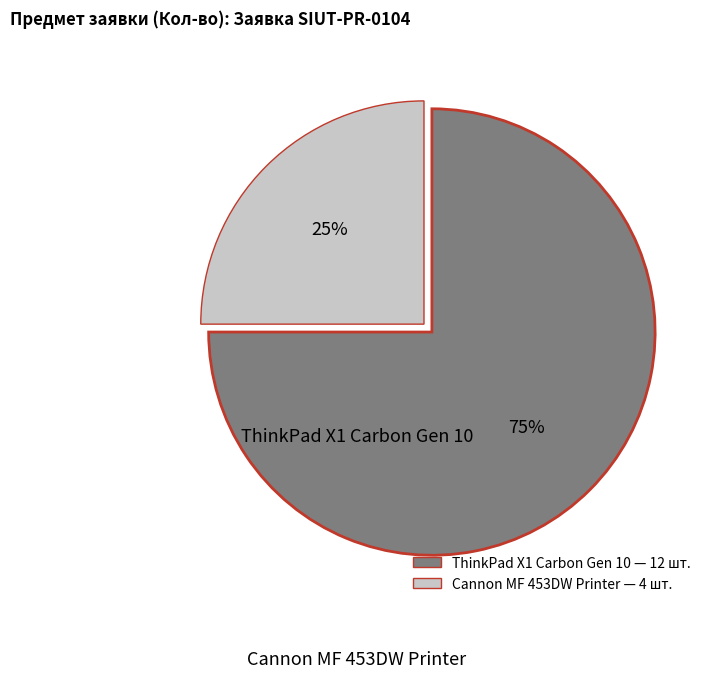

Do ThinkPad X1 Carbon Gen 10 and Cannon MF 453DW Printer together represent more than half of the pie?

Yes